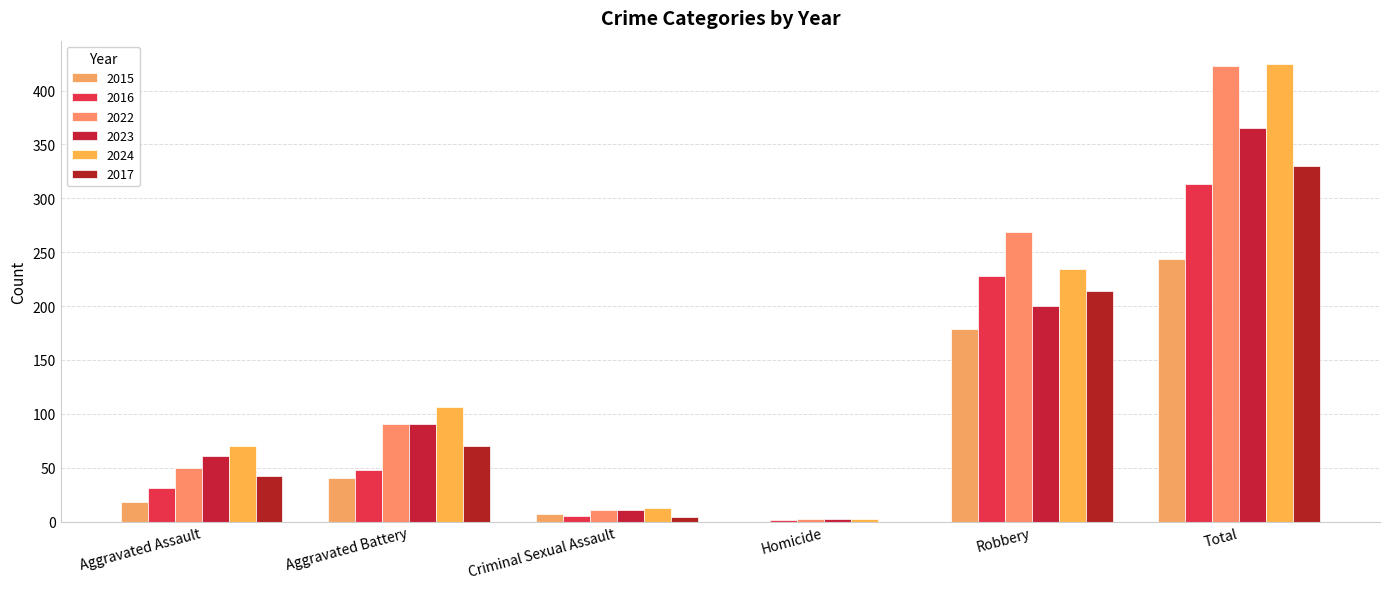

Count the number of categories in the chart.

6